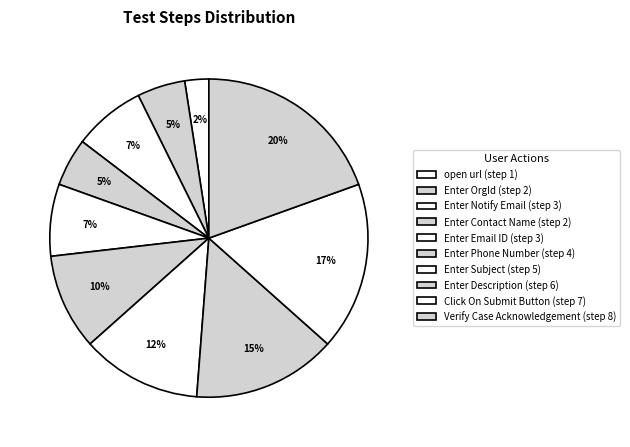

How many slices are in this pie chart?

10